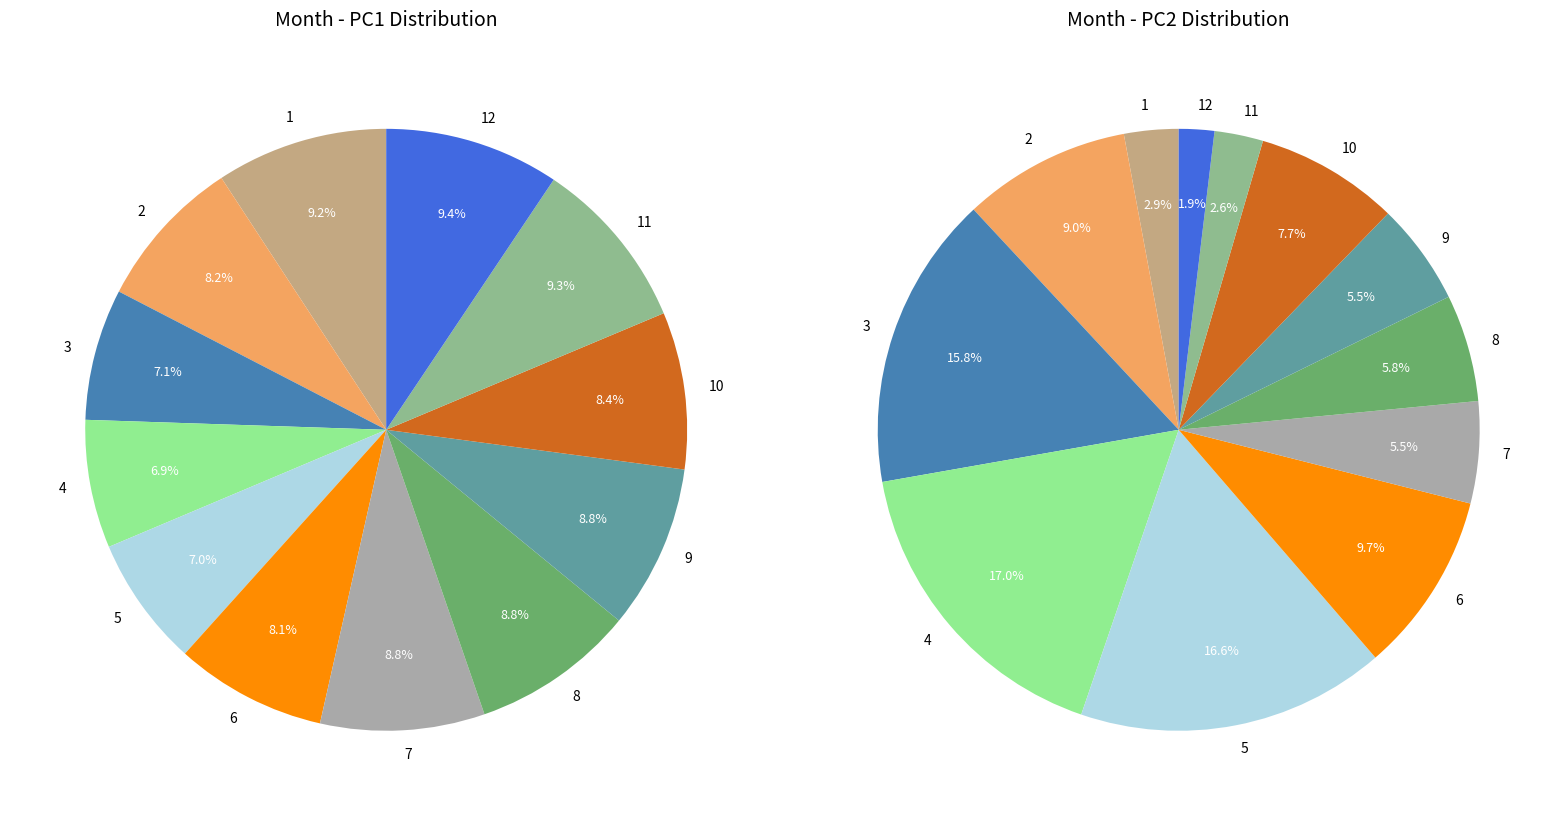

Which category has the smallest portion of the pie?

4